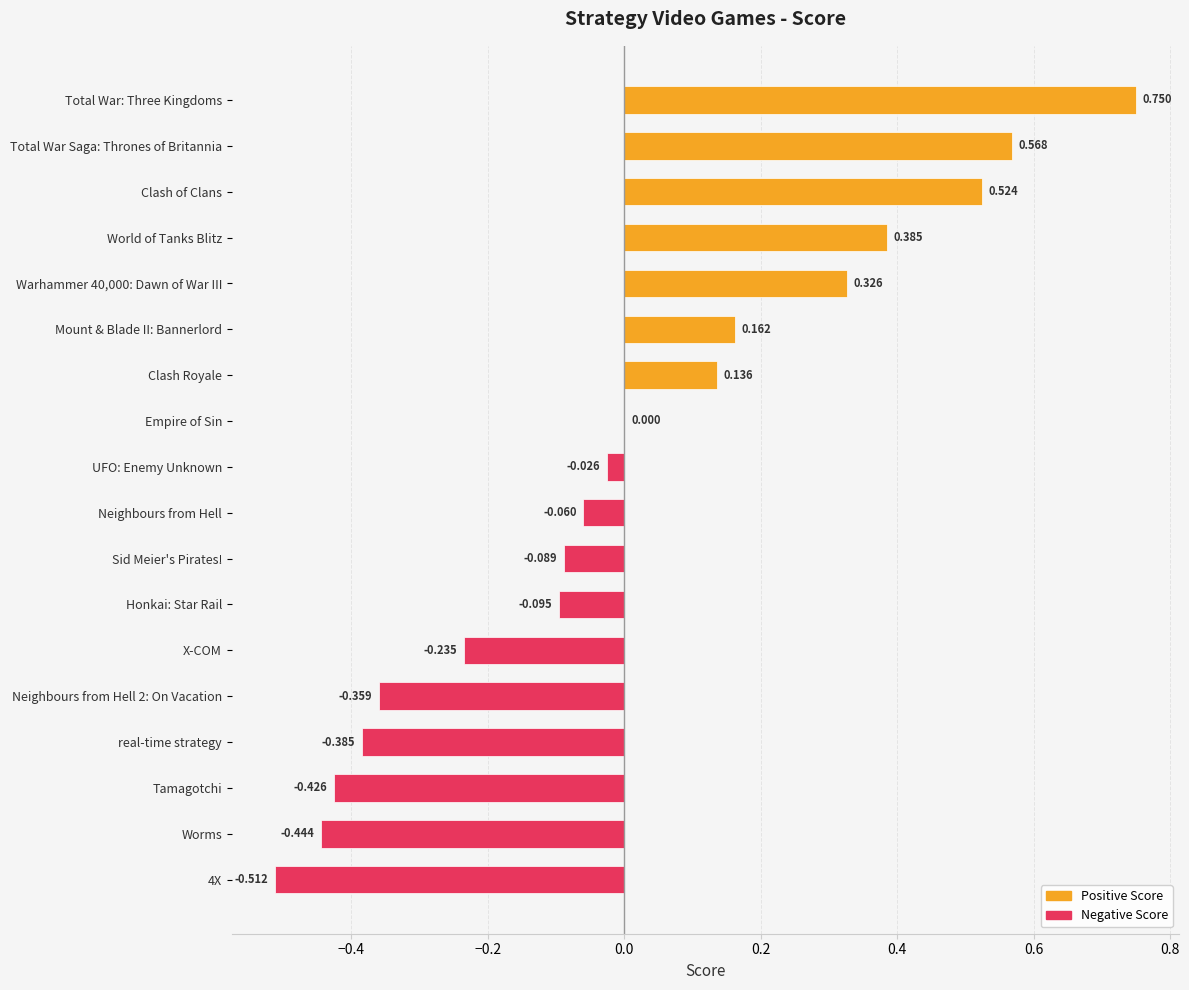

How many series are shown in this chart?

1